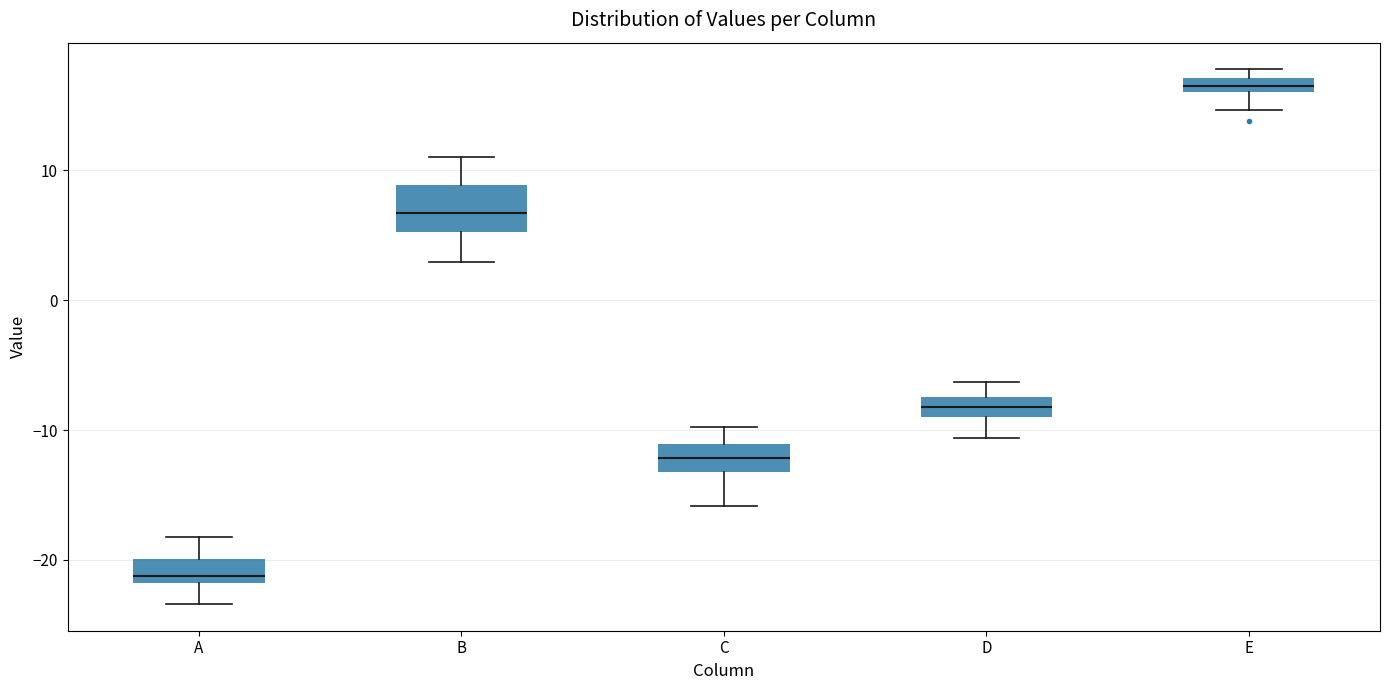

Which box has the highest median line?

E